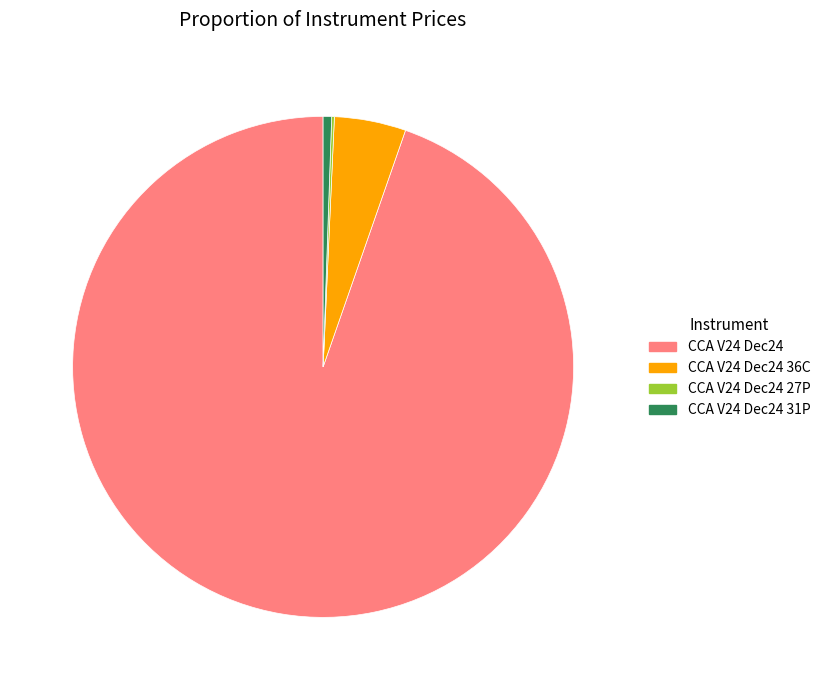

What is the largest slice in the pie chart?

CCA V24 Dec24